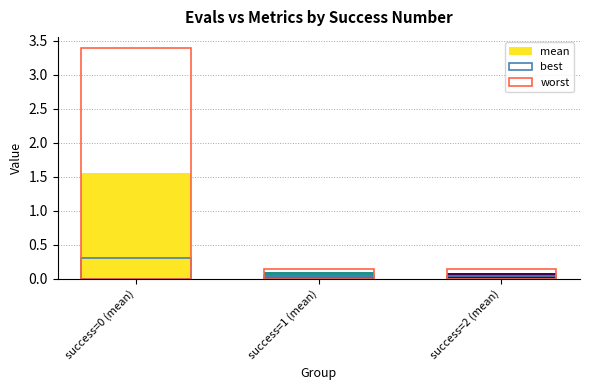

How many bars are there in each group?

3